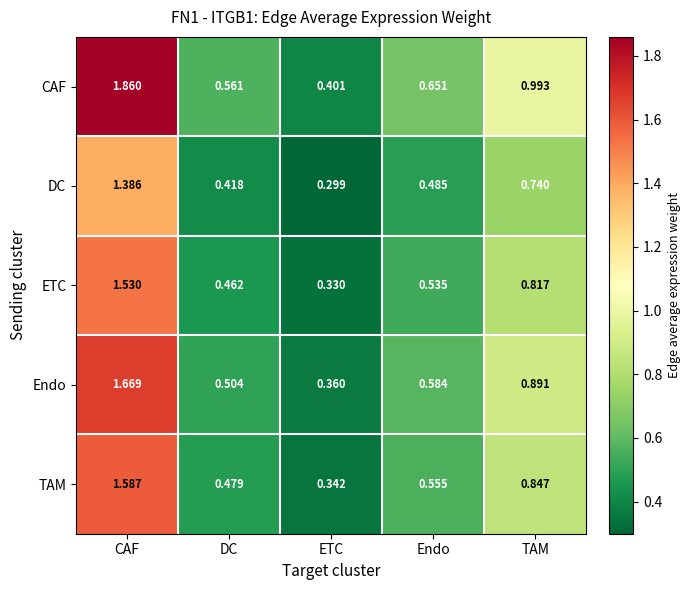

How many categories are shown in the chart?

5